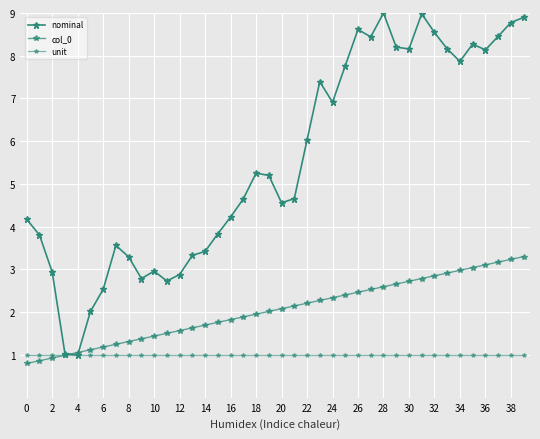

True or false: col_0 has more than 0 points higher than both neighbors.

False